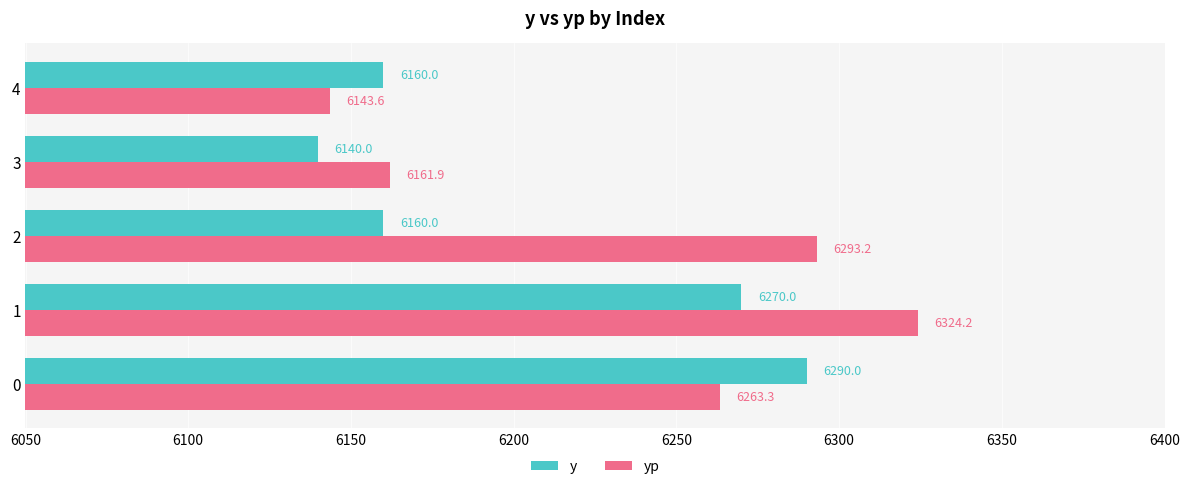

At which category is the sum across all series the highest?

1